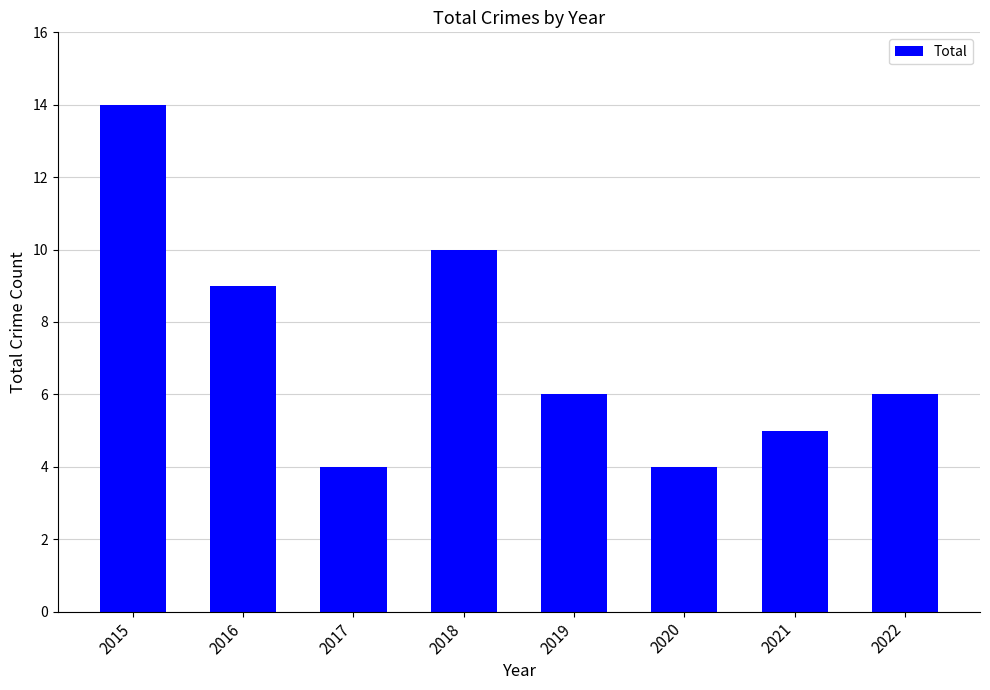

Reading left to right, what are all the values shown in this chart?

2015=14	2016=9	2017=4	2018=10	2019=6	2020=4	2021=5	2022=6